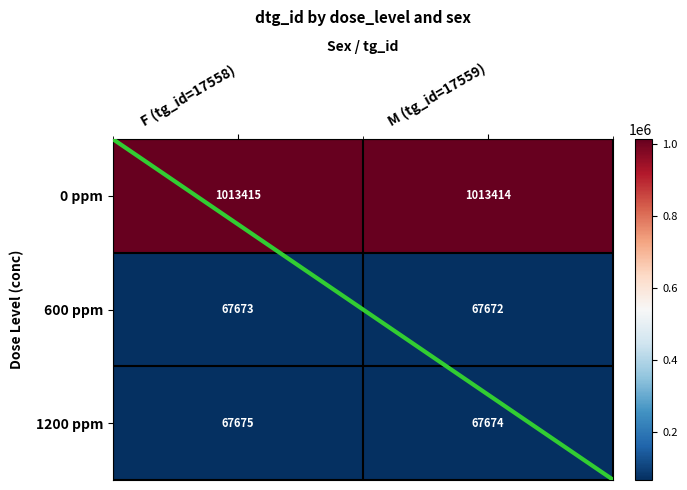

The value of 600 ppm at F (tg_id=17558) is 90900. True or false?

False